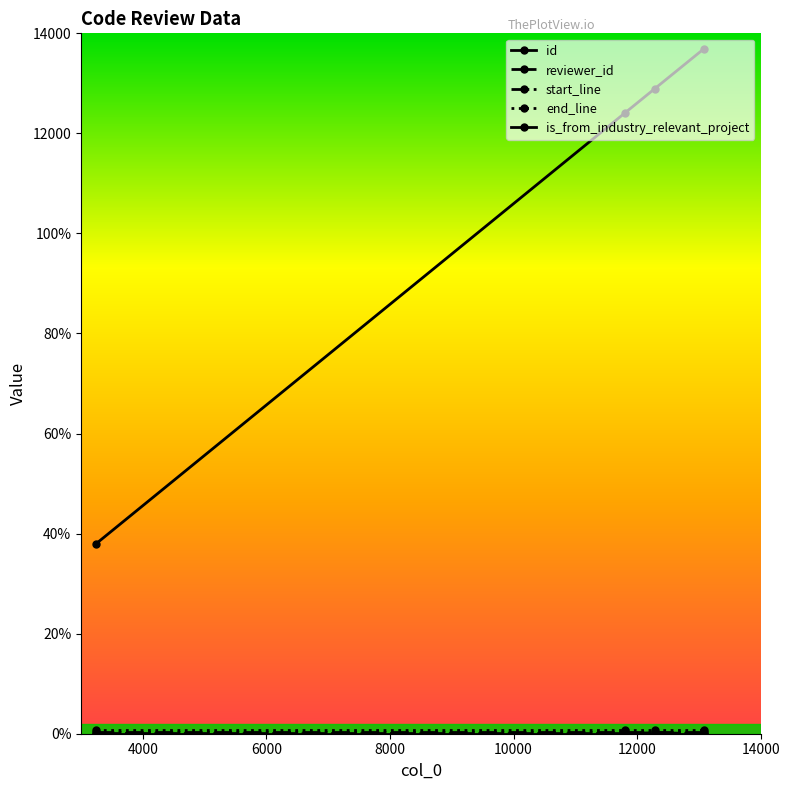

What is the value of the is_from_industry_relevant_project point at the 3rd from the left?

1